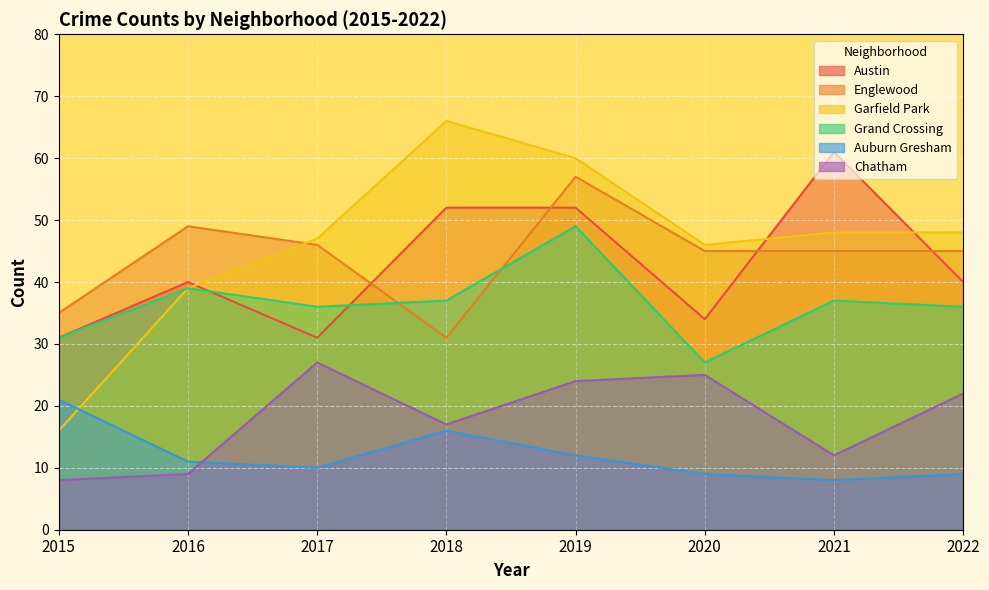

What are all the series names shown in the legend?

Austin, Englewood, Garfield Park, Grand Crossing, Auburn Gresham, Chatham